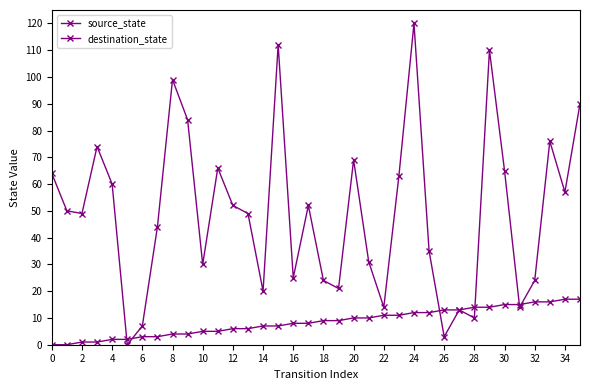

How many distinct data groups are displayed?

2